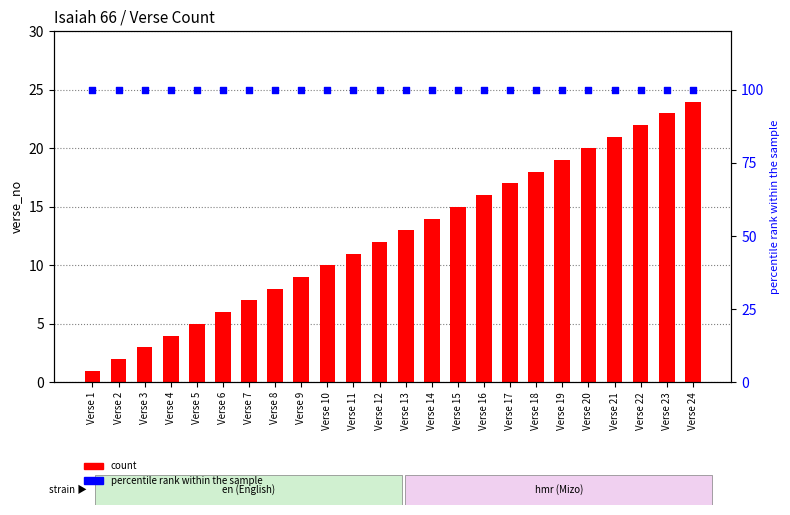

Which series has the largest Y range (max minus min)?

count